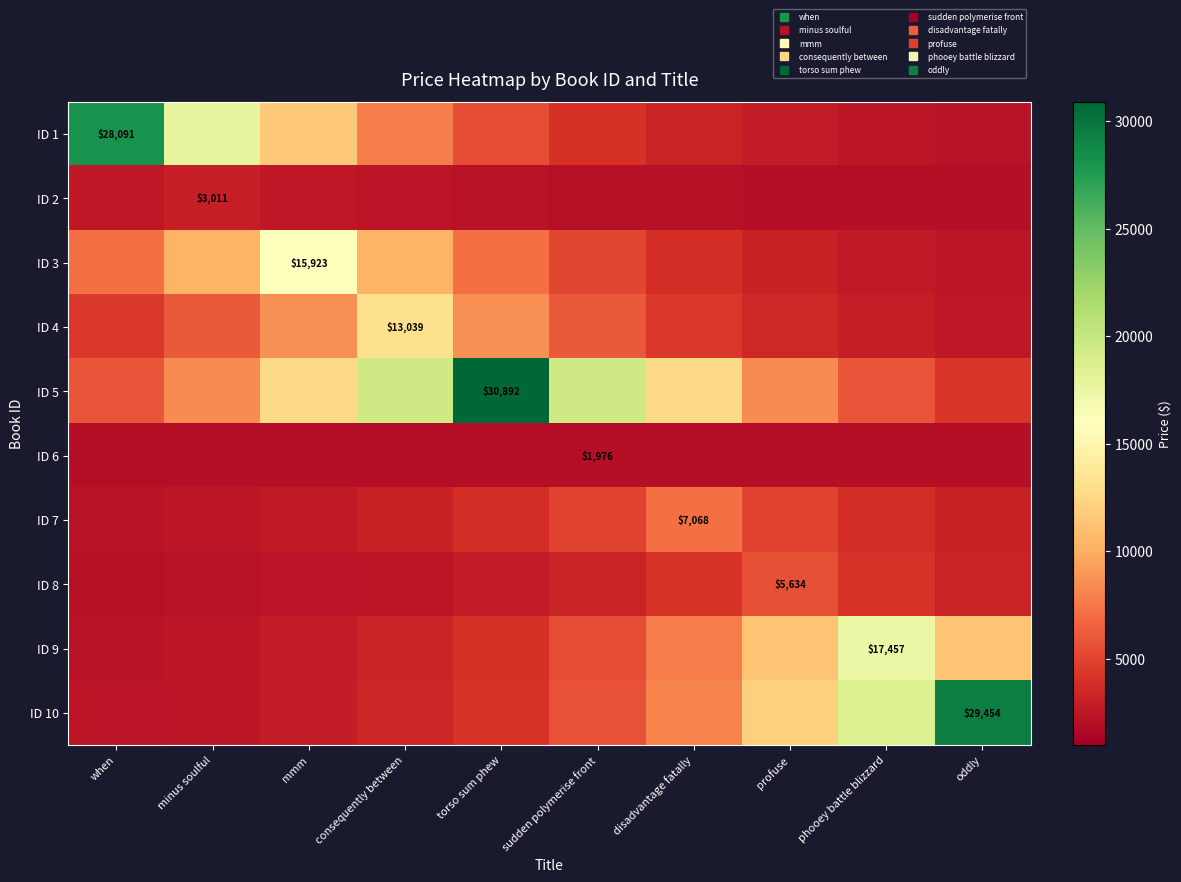

Which series changed the most between sudden polymerise front and profuse?

ID 5